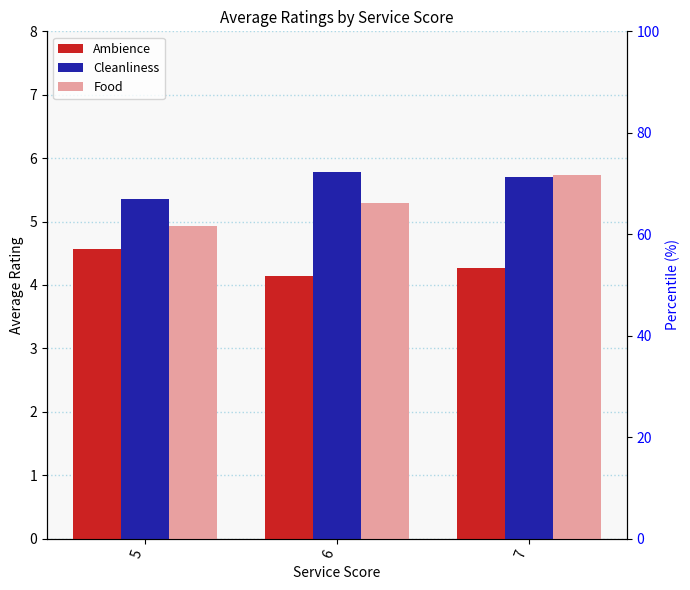

What are all the series names shown in the legend?

Ambience, Cleanliness, Food